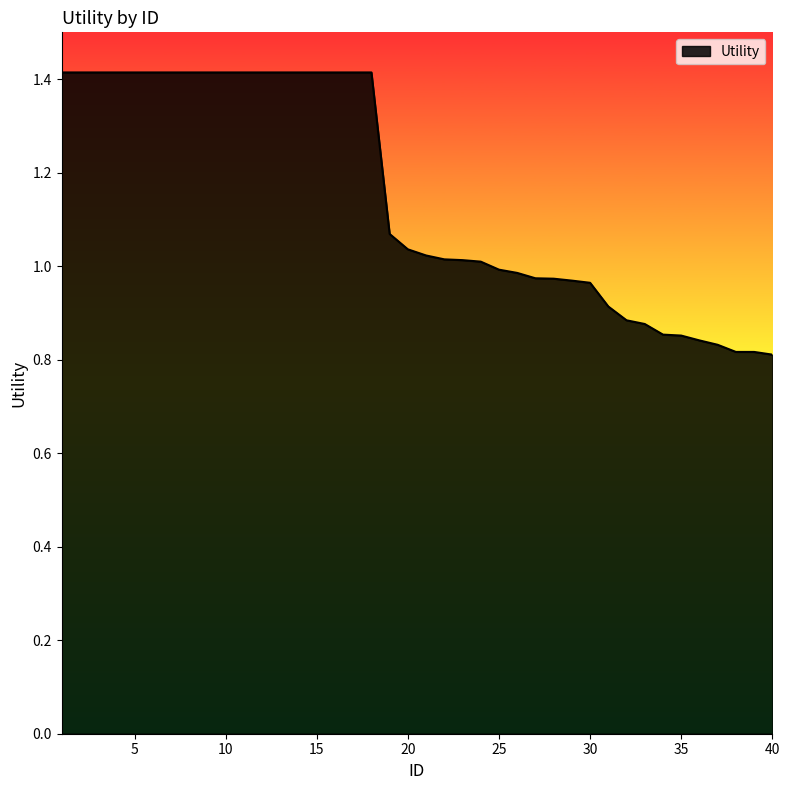

What is the difference between the maximum and minimum values?

0.6